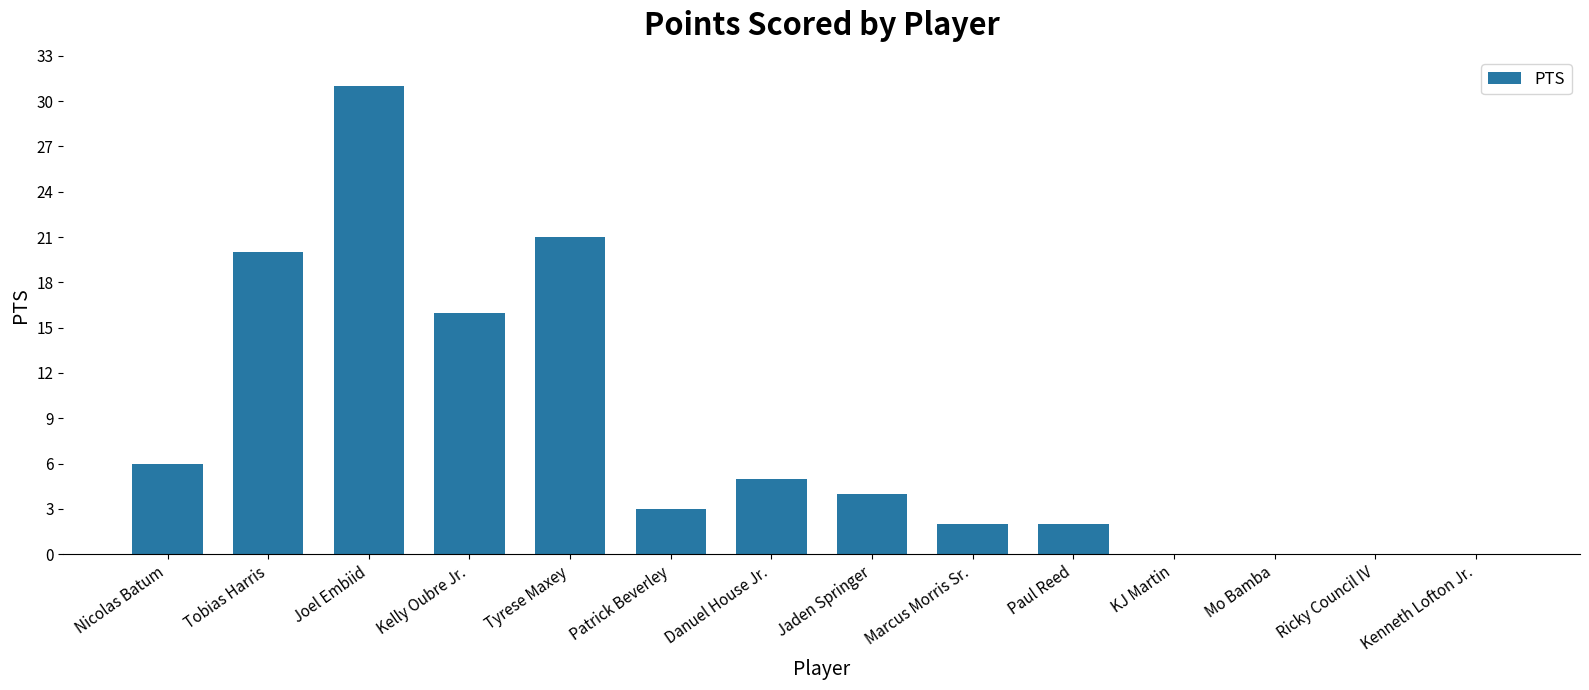

Are the bars grouped side by side (vs. stacked)?

No